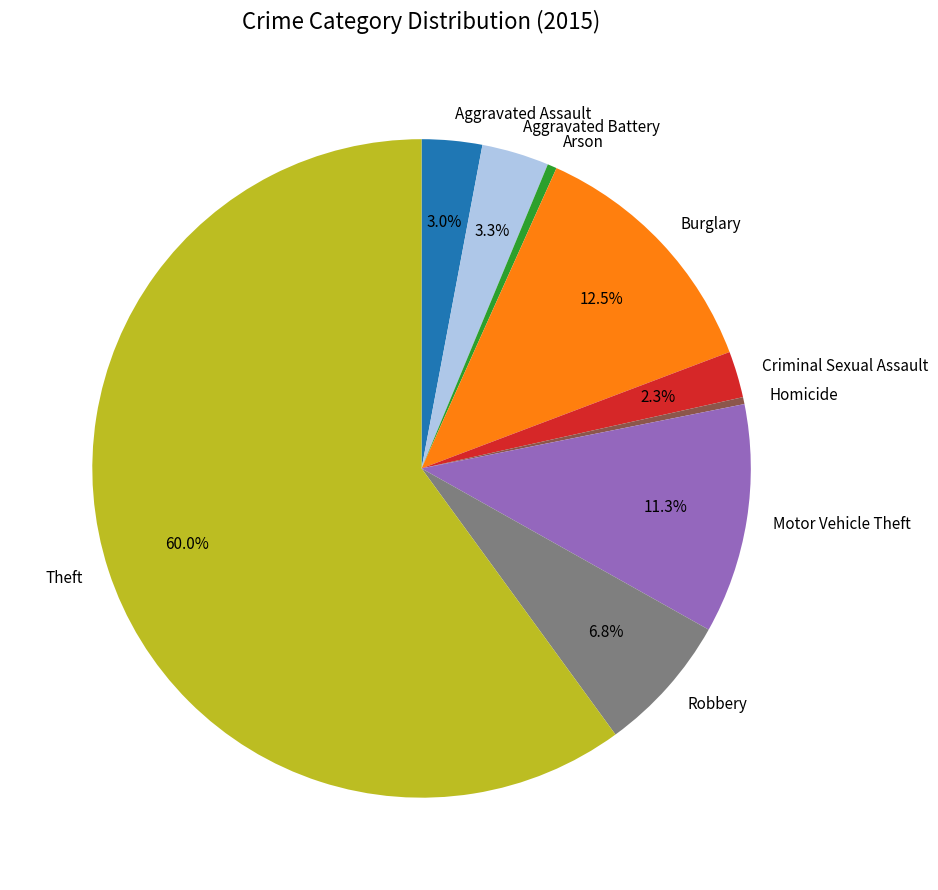

Which has a higher value, Theft or Motor Vehicle Theft?

Theft